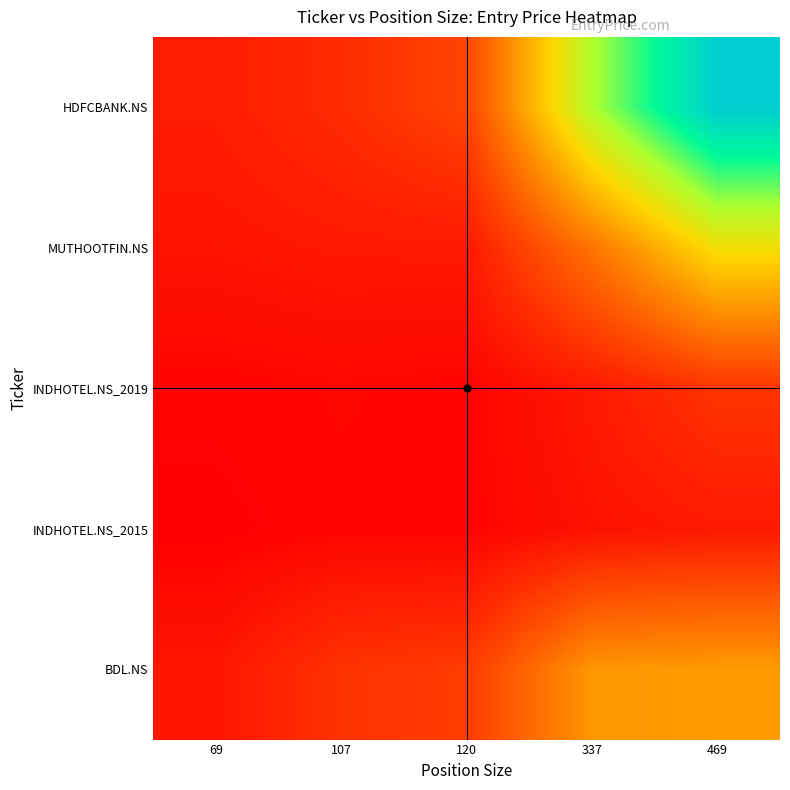

At which category is the sum across all series the highest?

469